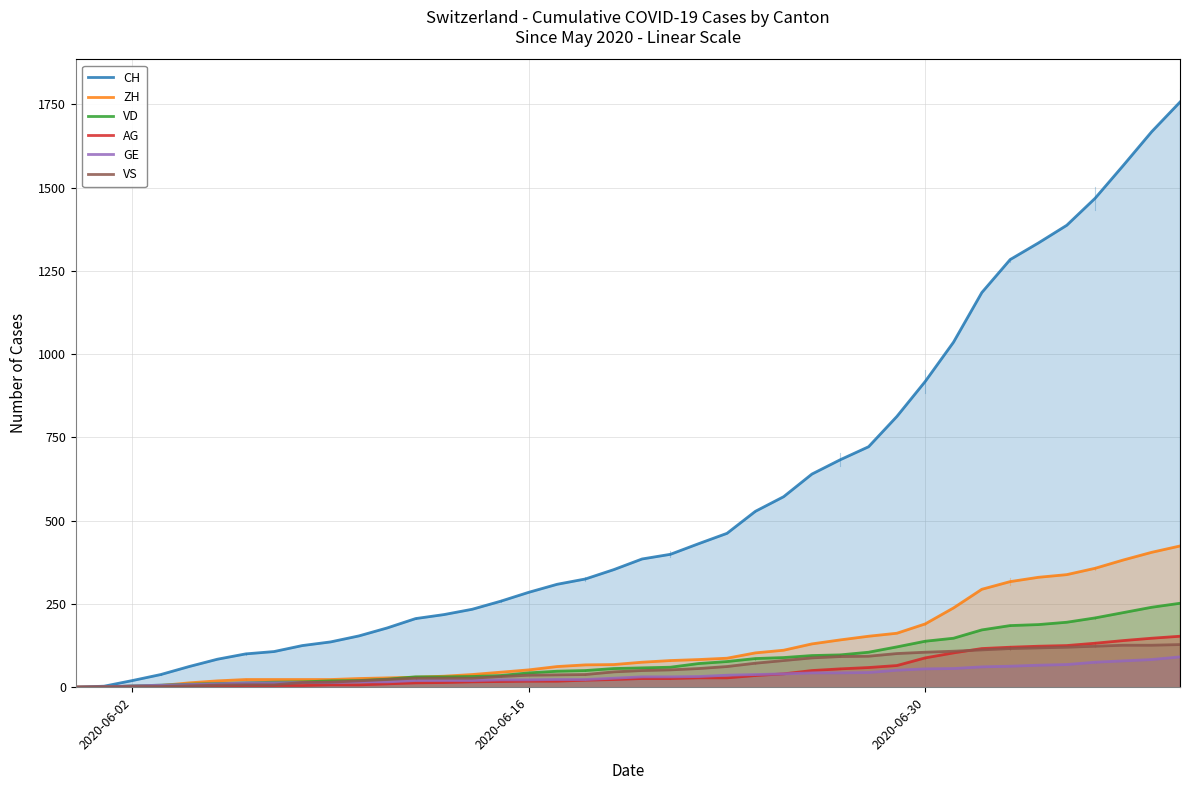

What is the average value of the ZH series?

125